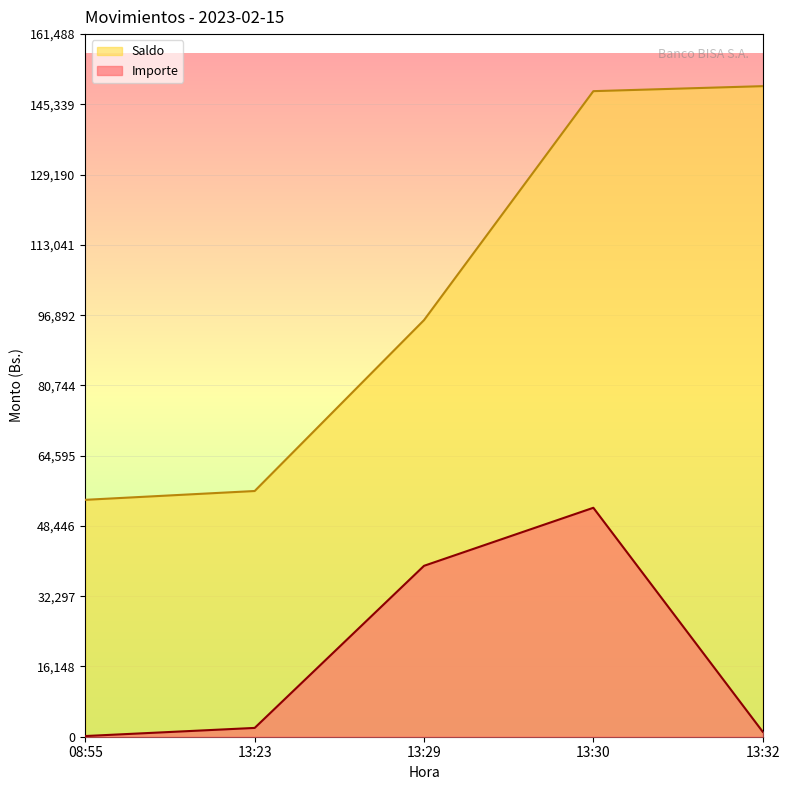

How many data points in Saldo are less than 95756?

2